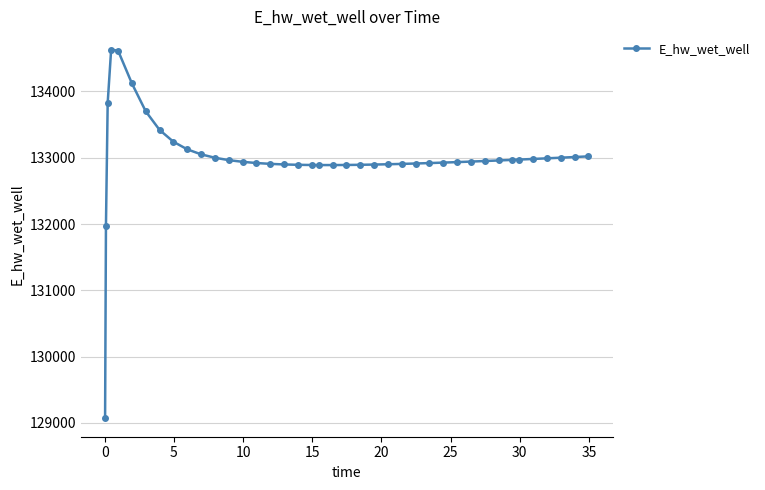

What is the difference between the maximum and second lowest values?

2658.0